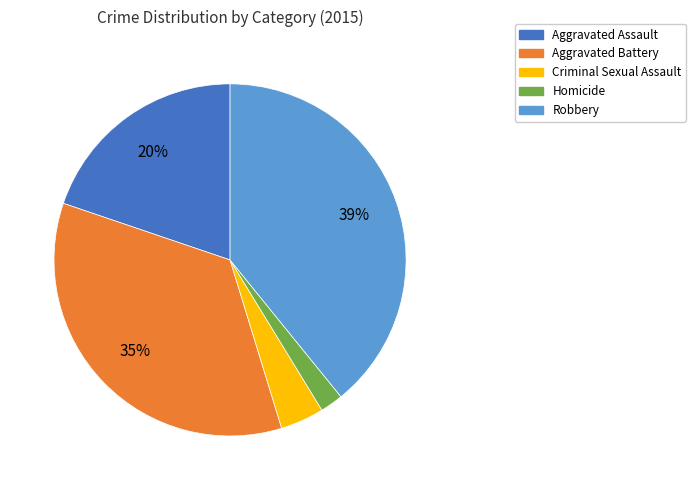

True or false: Robbery accounts for 39% of the total.

True